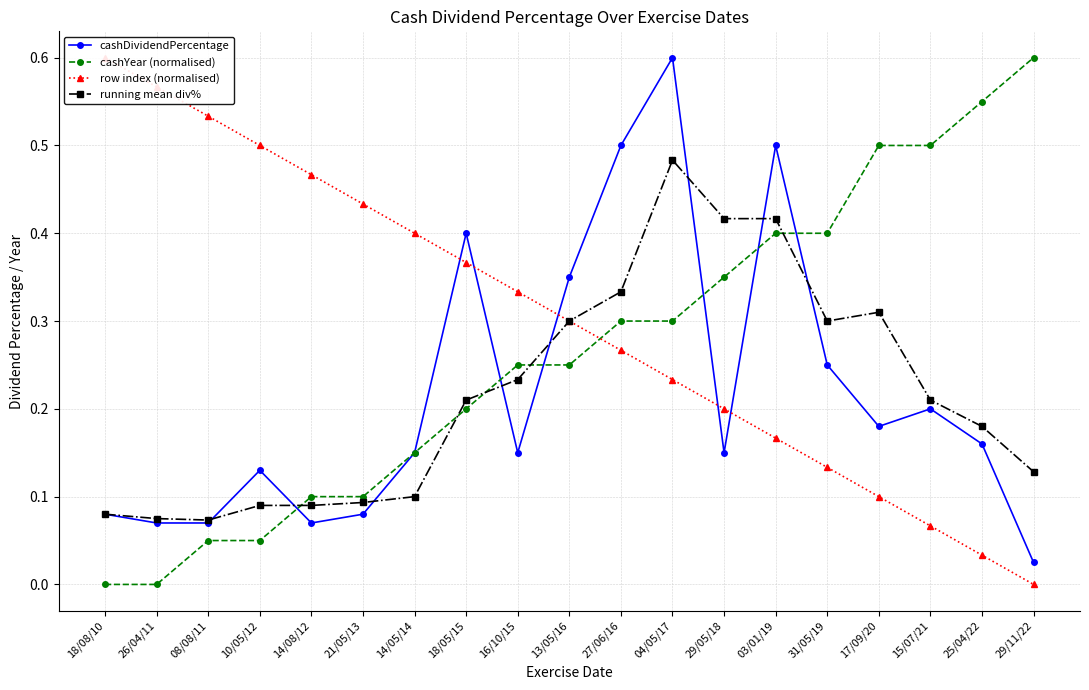

Where do running mean div% and cashYear (normalised) first cross each other?

10/05/12 and 14/08/12